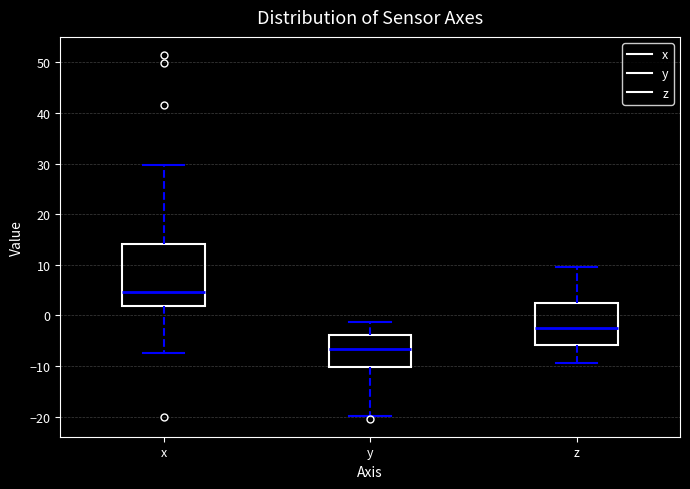

Where is the lower edge of the box for y on the y-axis? The values are not printed on the chart, so give them approximately, as read against the axis.

-10